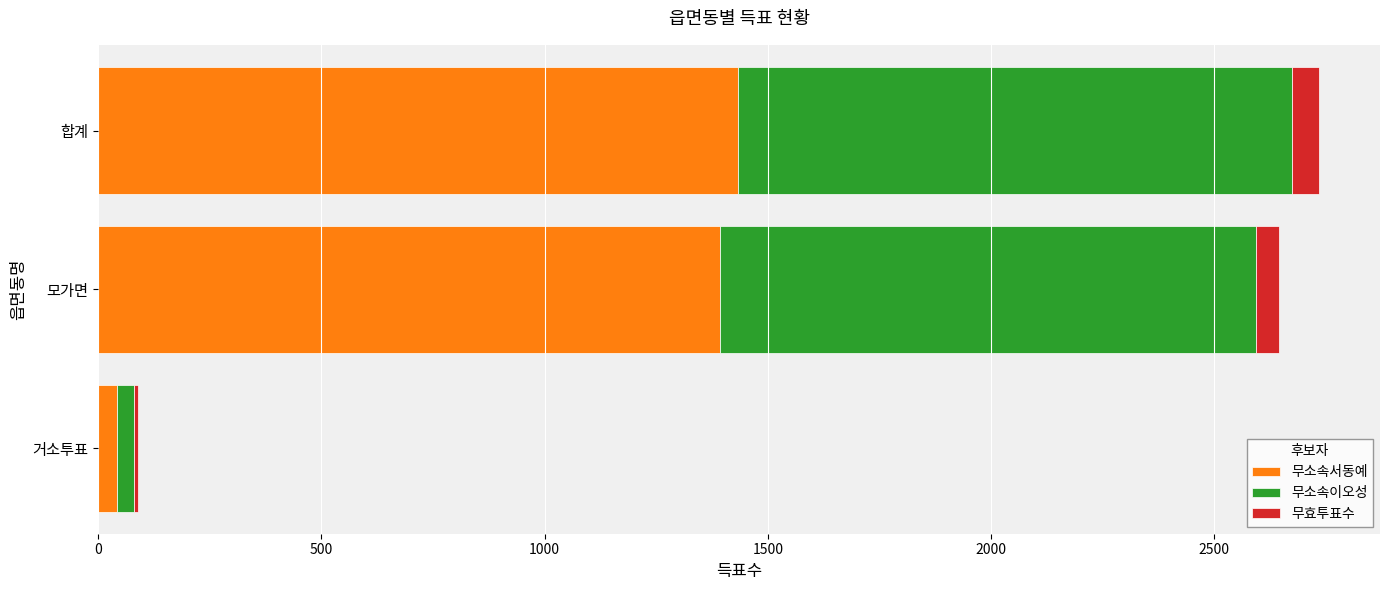

What is the maximum value for 무소속서동예?

1434